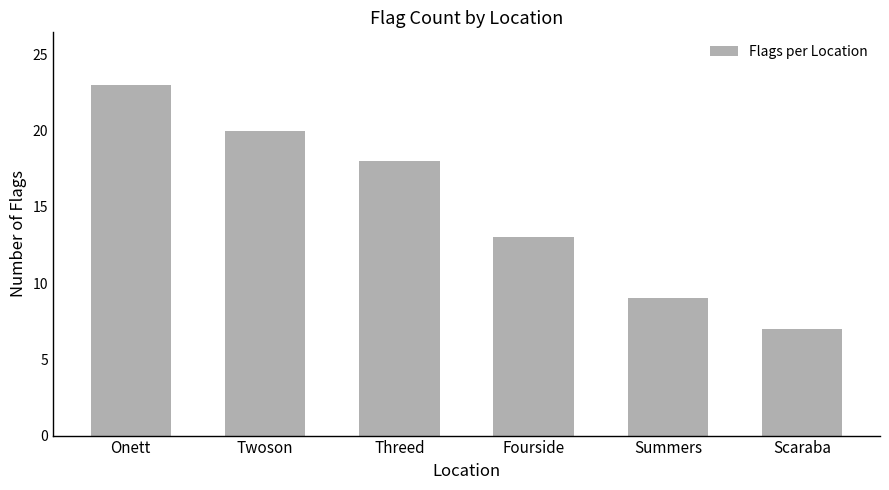

List the labels in order of value, smallest first.

Scaraba, Summers, Fourside, Threed, Twoson, Onett